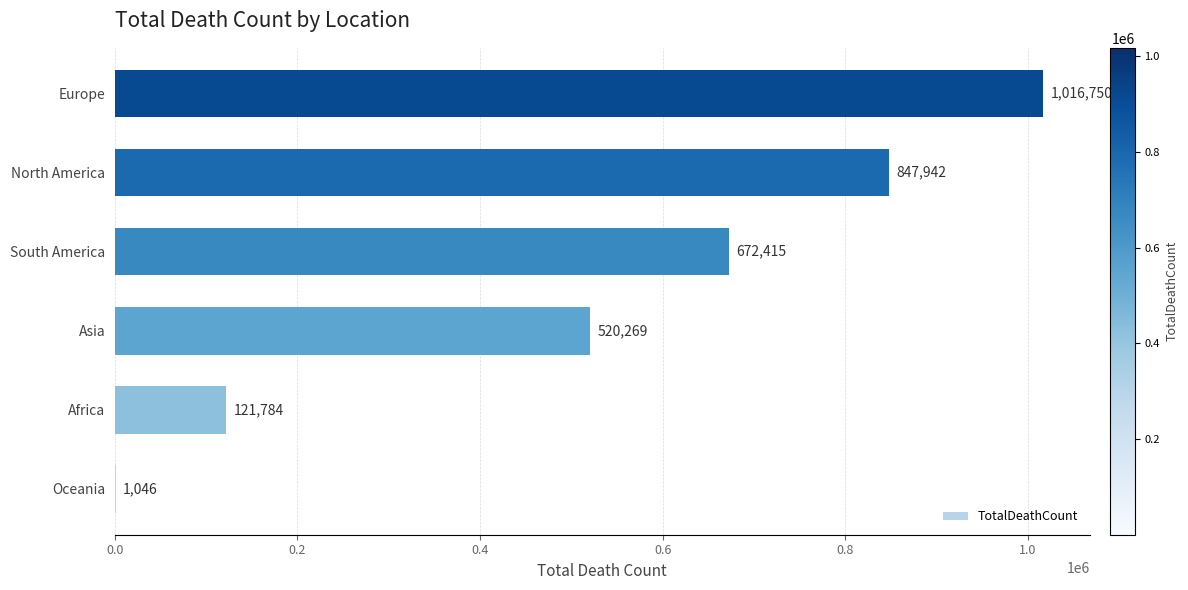

Reading bottom to top, what are all the values shown in this chart?

Oceania=1046	Africa=121784	Asia=520269	South America=672415	North America=847942	Europe=1016750